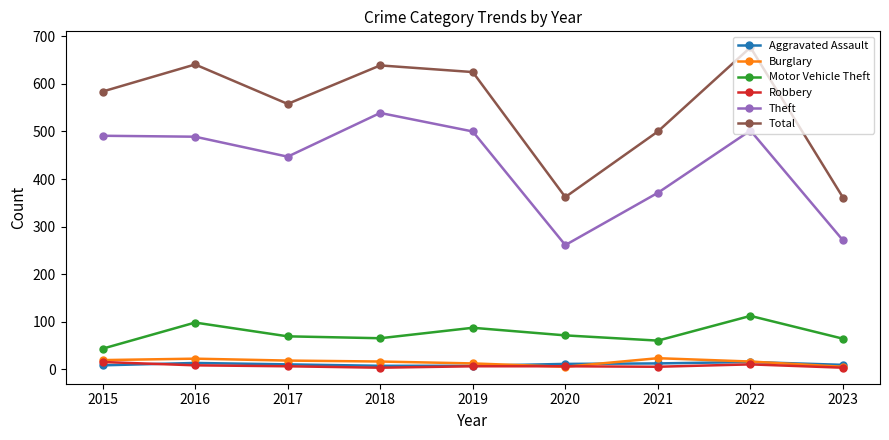

The Robbery series shows 6 at 2020. True or false?

True